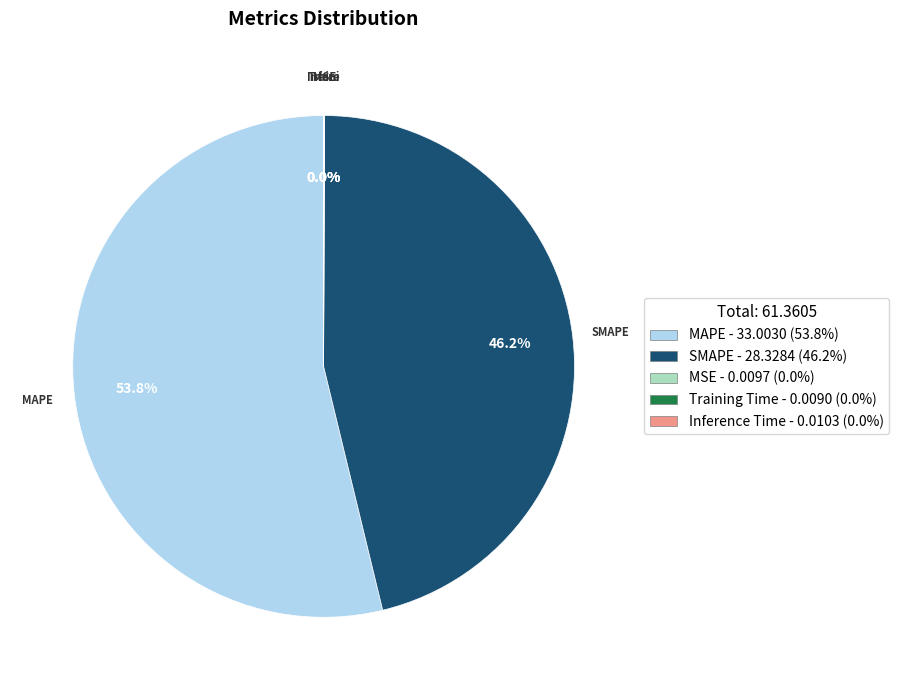

Which slice is the largest?

MAPE